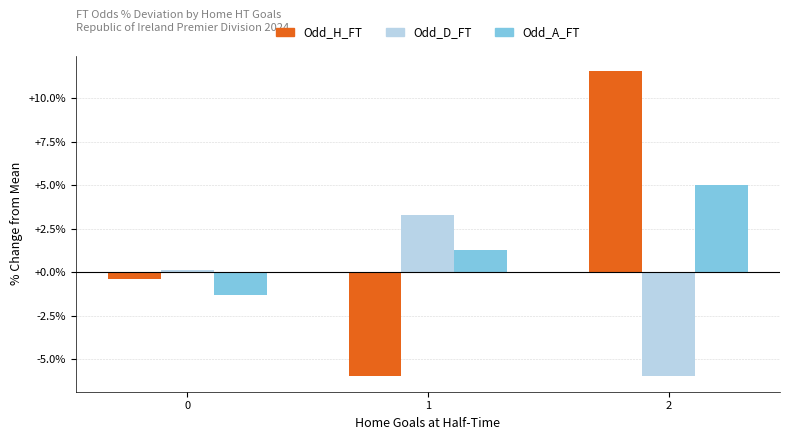

At how many categories does at least one series exceed 0?

3